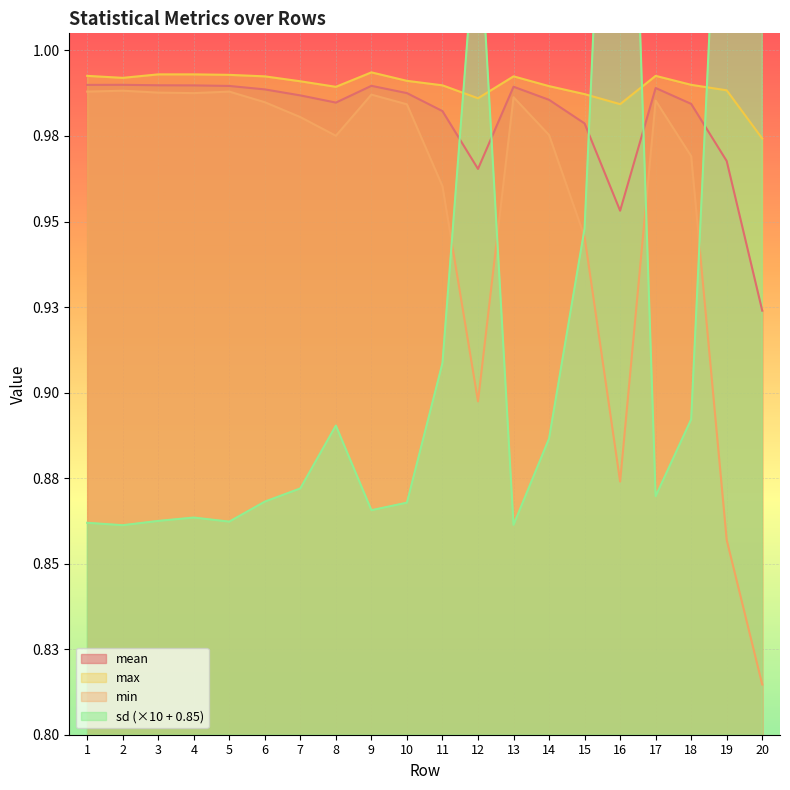

Where is the first local minimum for min?

4